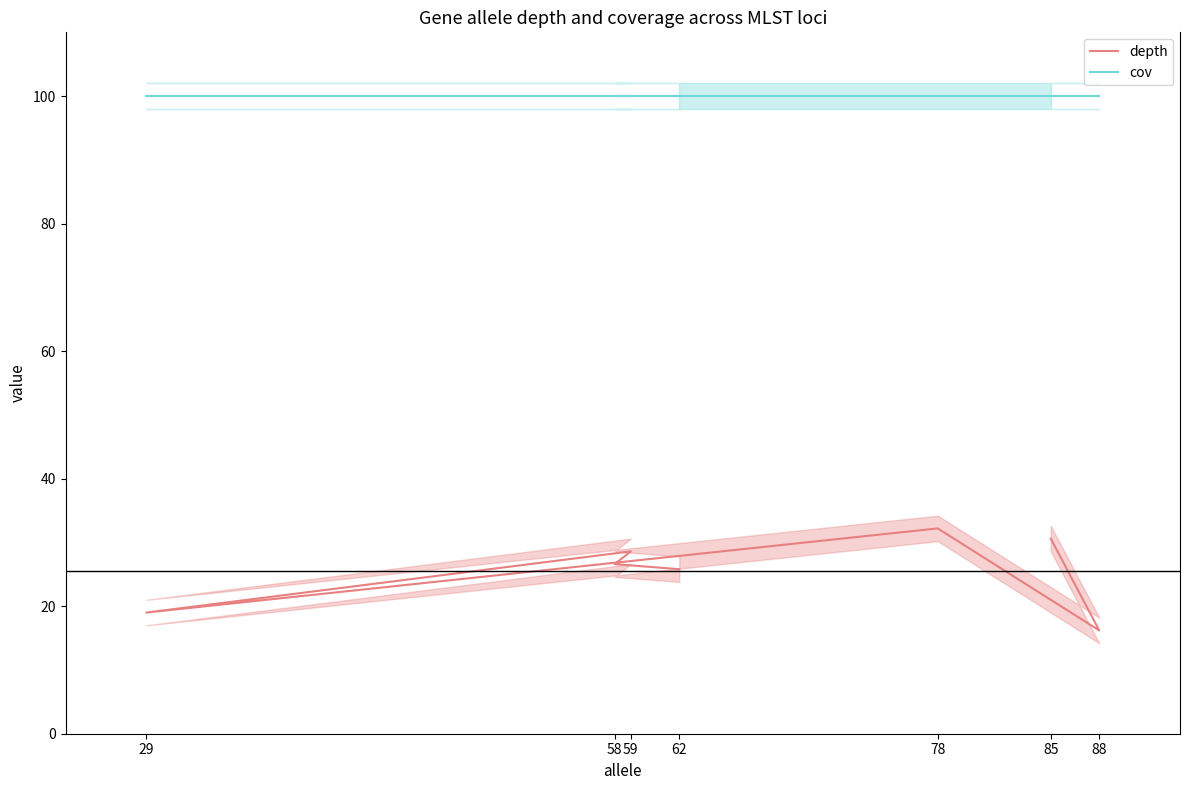

Read the cov value at 88.

100.0